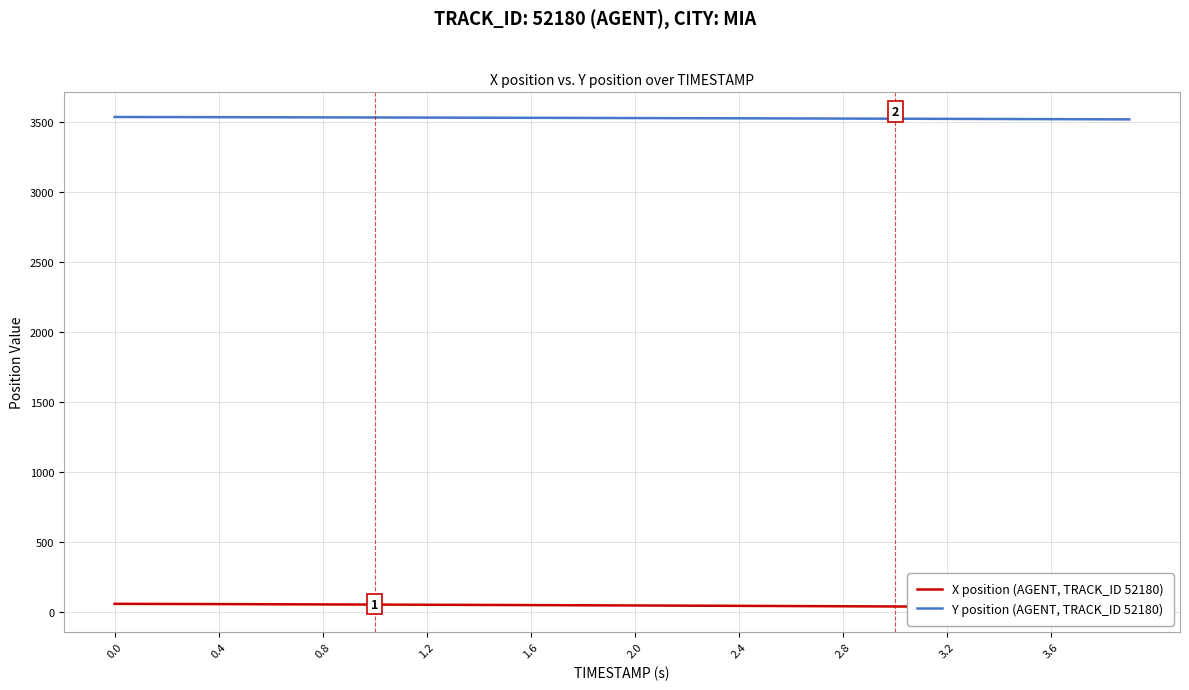

What is the lowest value of the Y position (AGENT, TRACK_ID 52180) series?

3520.0